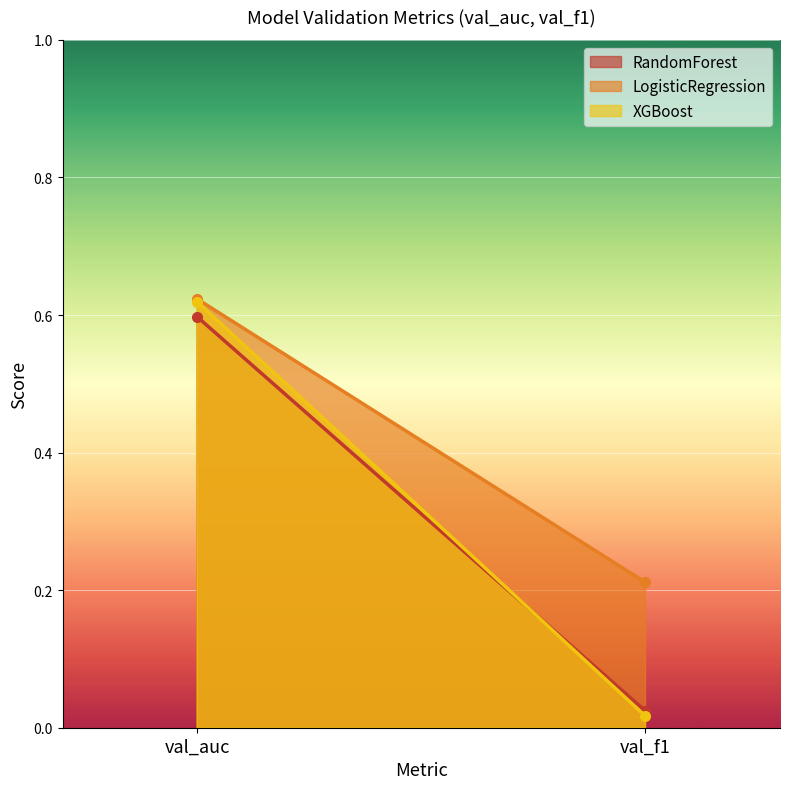

What is the sum of the RandomForest values at val_auc and val_f1?

0.6